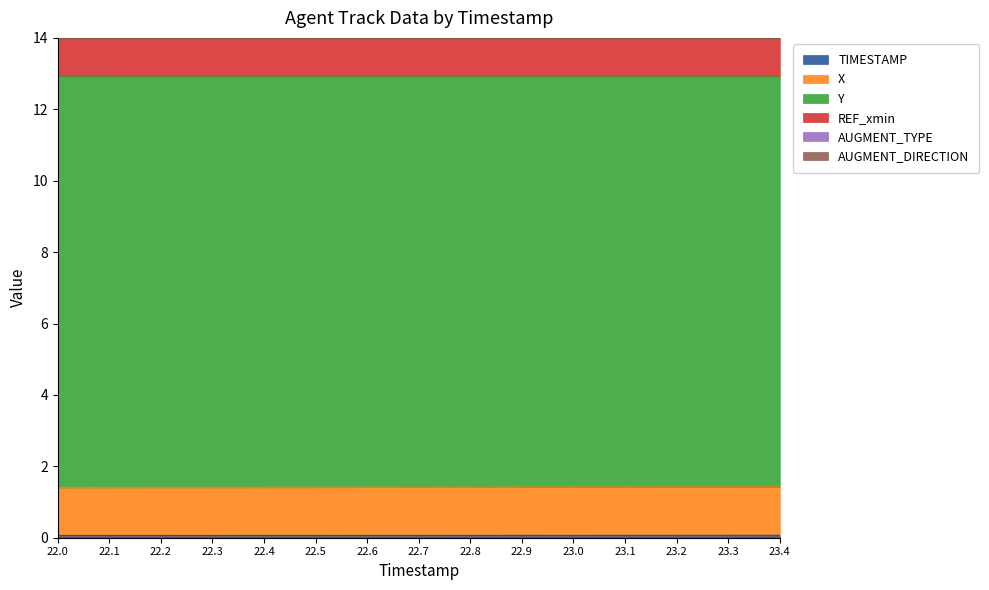

What is the label of the 3rd point from the left?

22.2